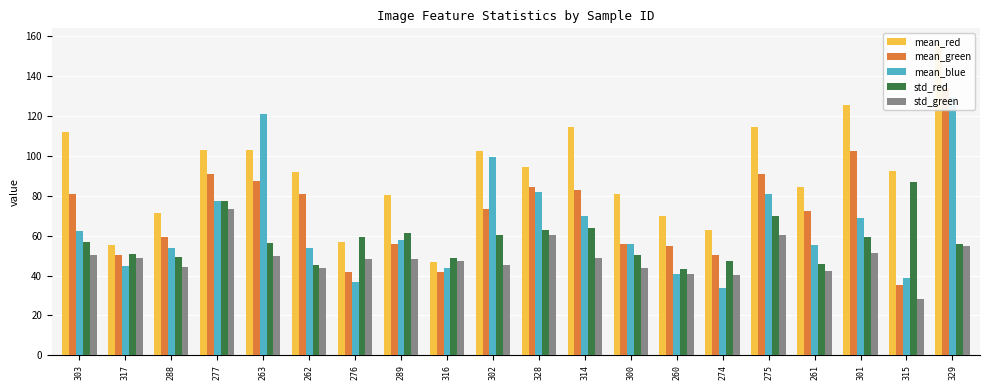

List the labels in order of std_red value, largest first.

315, 277, 275, 314, 328, 289, 302, 301, 276, 303, 263, 329, 317, 300, 288, 316, 274, 261, 262, 260